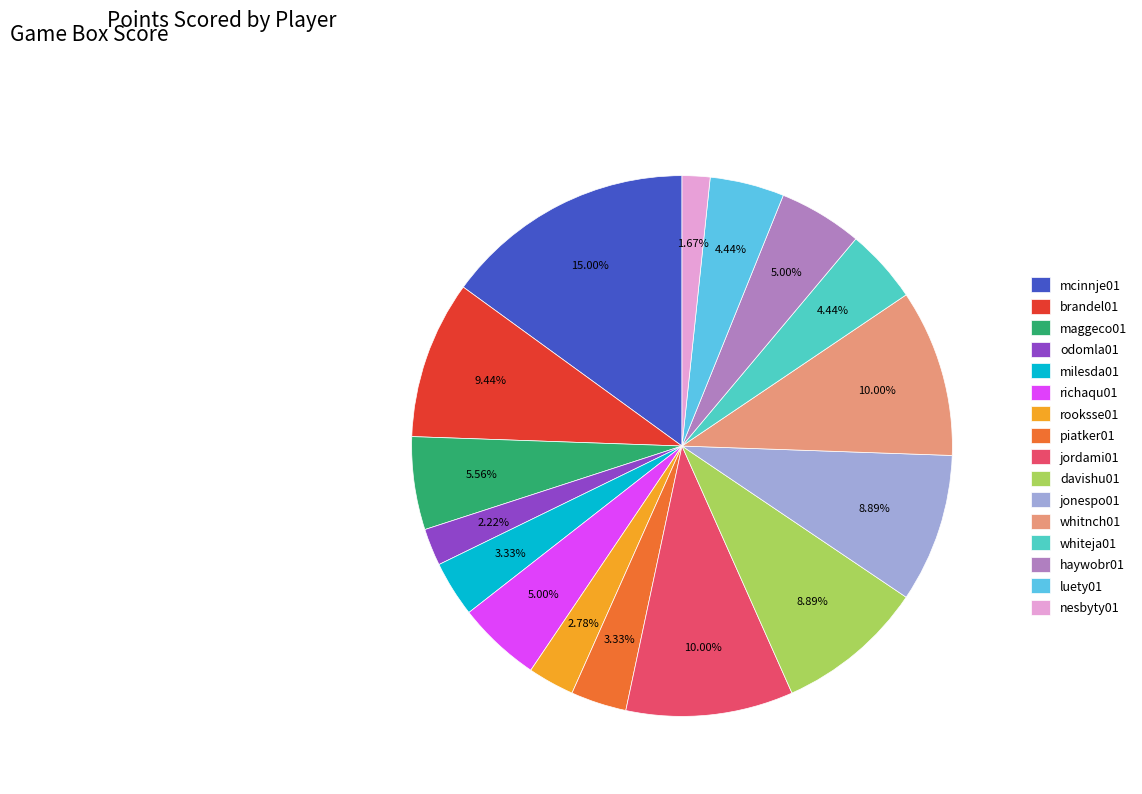

Count the number of slices in the pie.

16